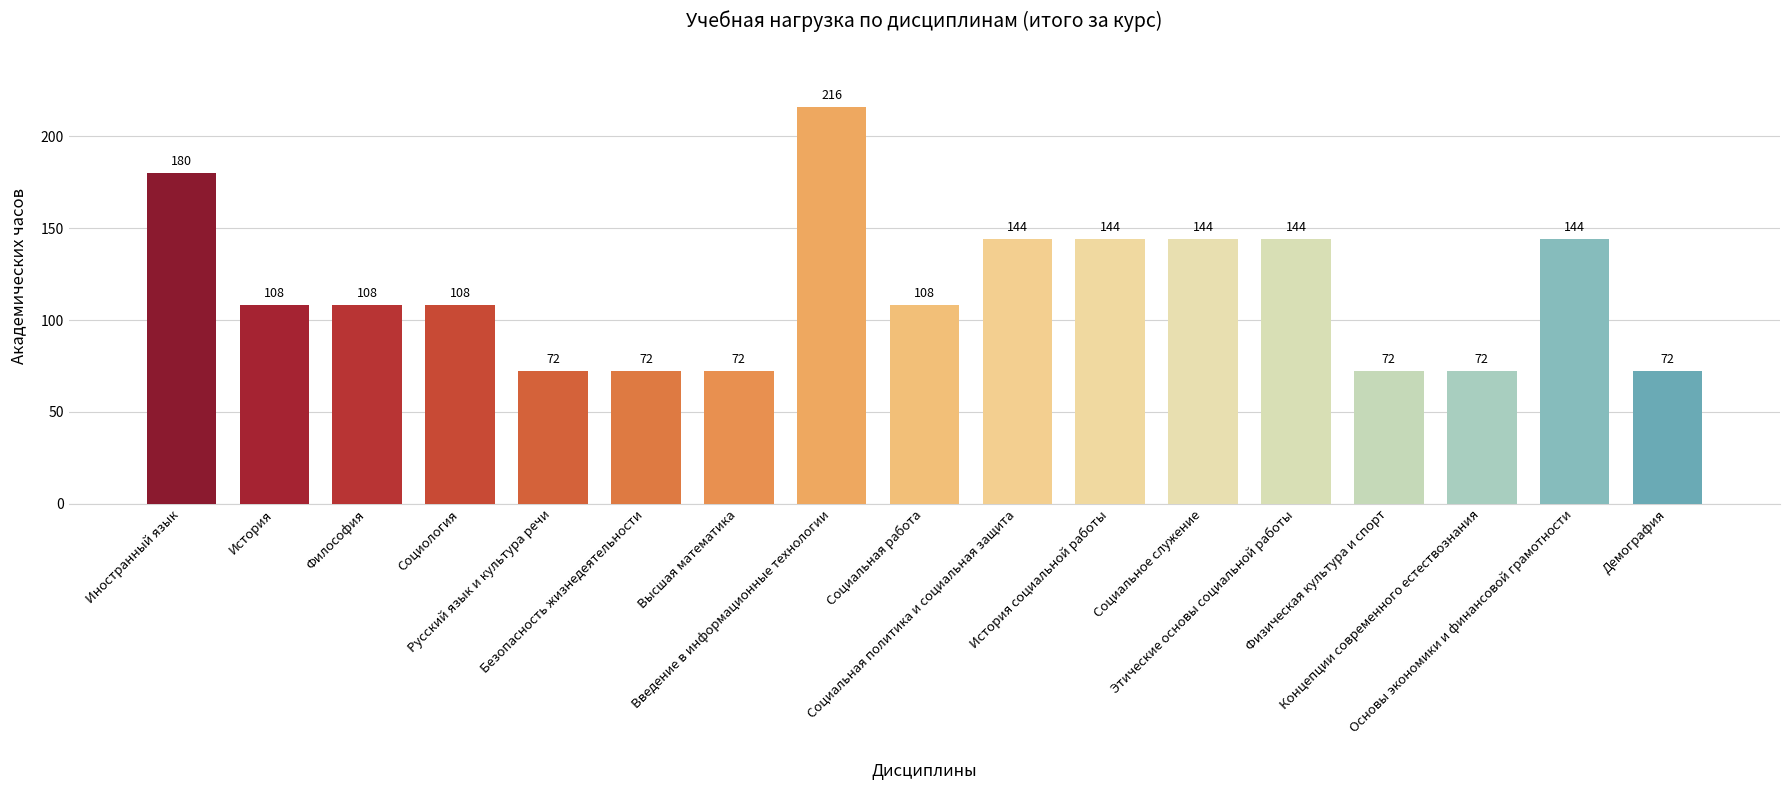

The value at Русский язык и культура речи is 72. True or false?

True